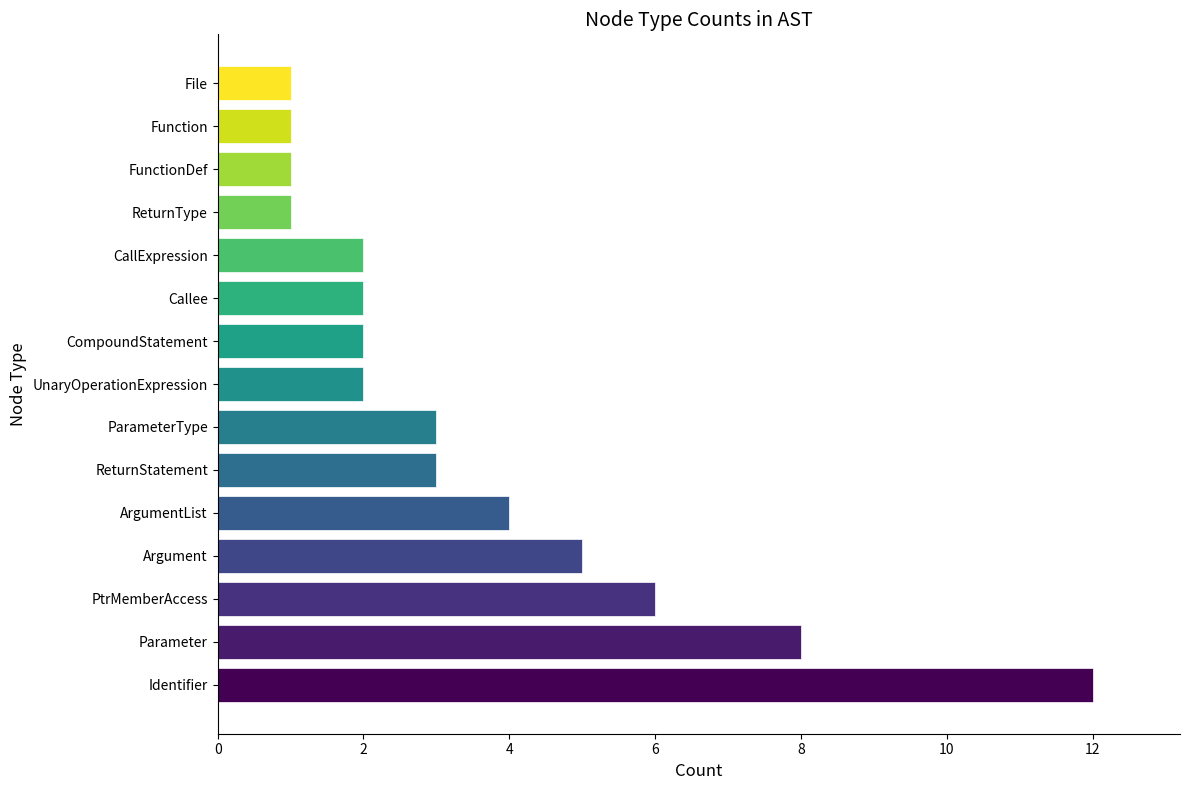

Reading bottom to top, extract all data points from this chart.

Identifier=12	Parameter=8	PtrMemberAccess=6	Argument=5	ArgumentList=4	ReturnStatement=3	ParameterType=3	UnaryOperationExpression=2	CompoundStatement=2	Callee=2	CallExpression=2	ReturnType=1	FunctionDef=1	Function=1	File=1